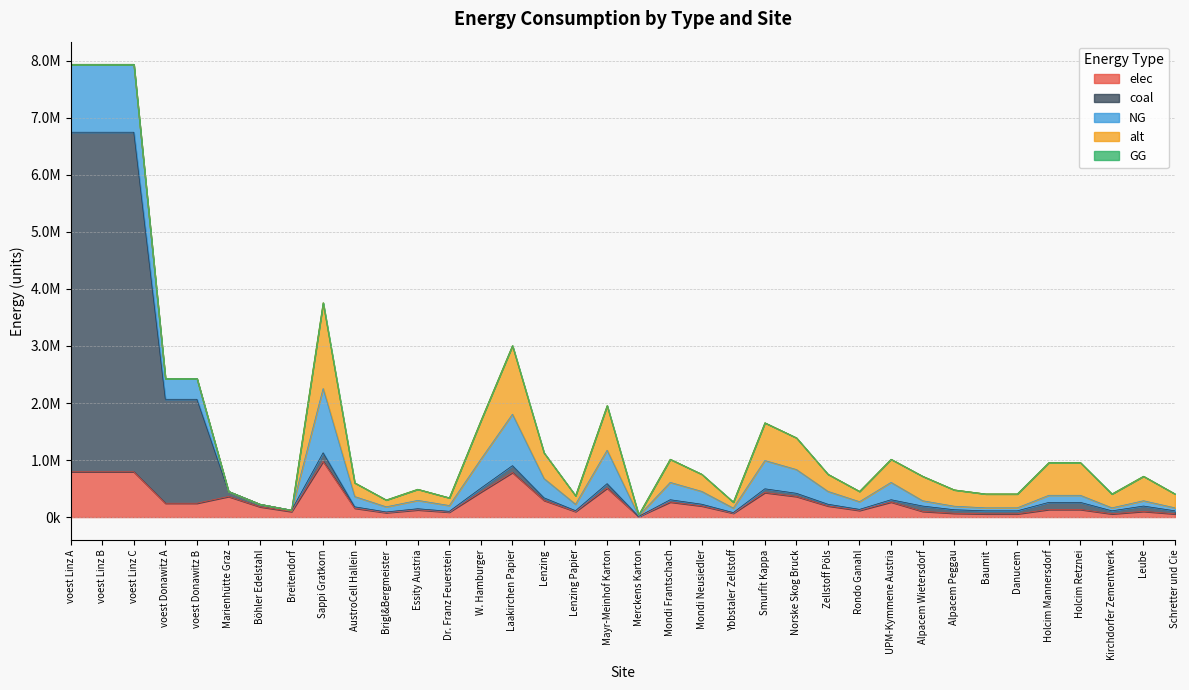

True or false: alt has more than 1 points higher than both neighbors.

True